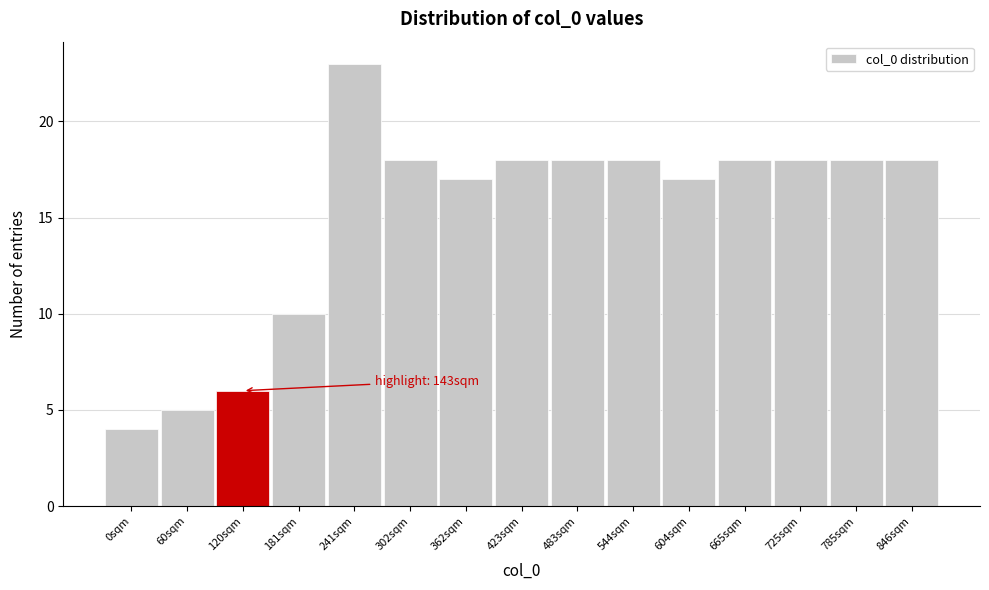

Reading left to right, extract all data points from this chart.

4	5	6	10	23	18	17	18	18	18	17	18	18	18	18